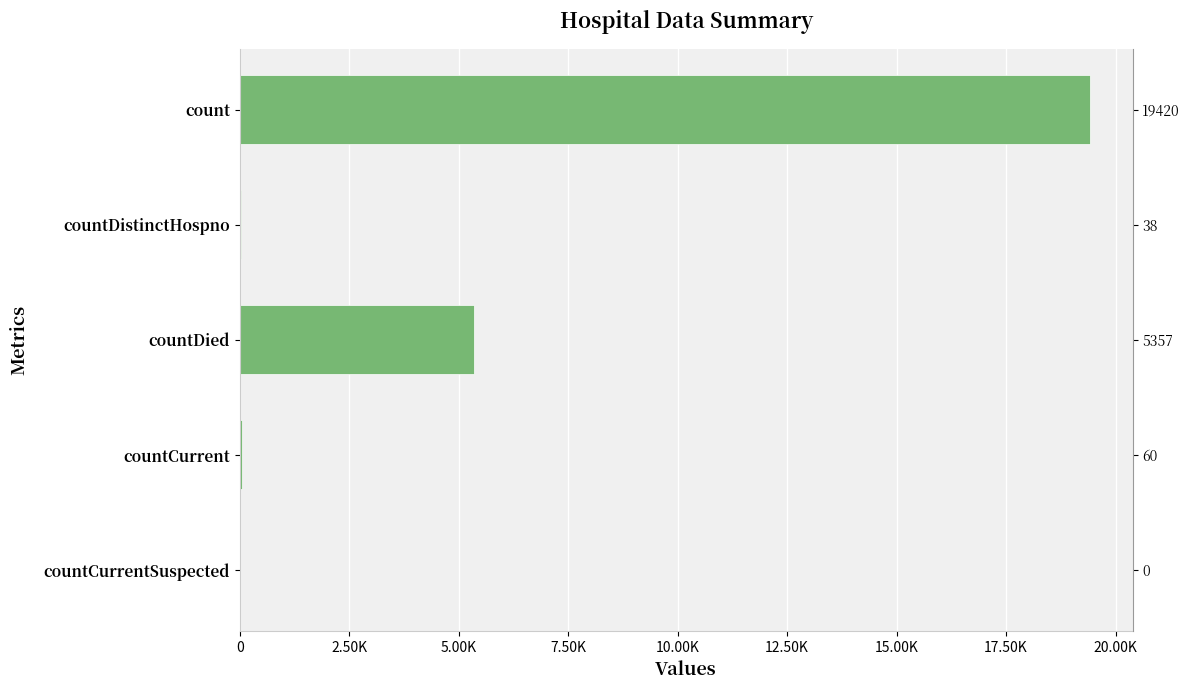

How many distinct data groups are displayed?

1